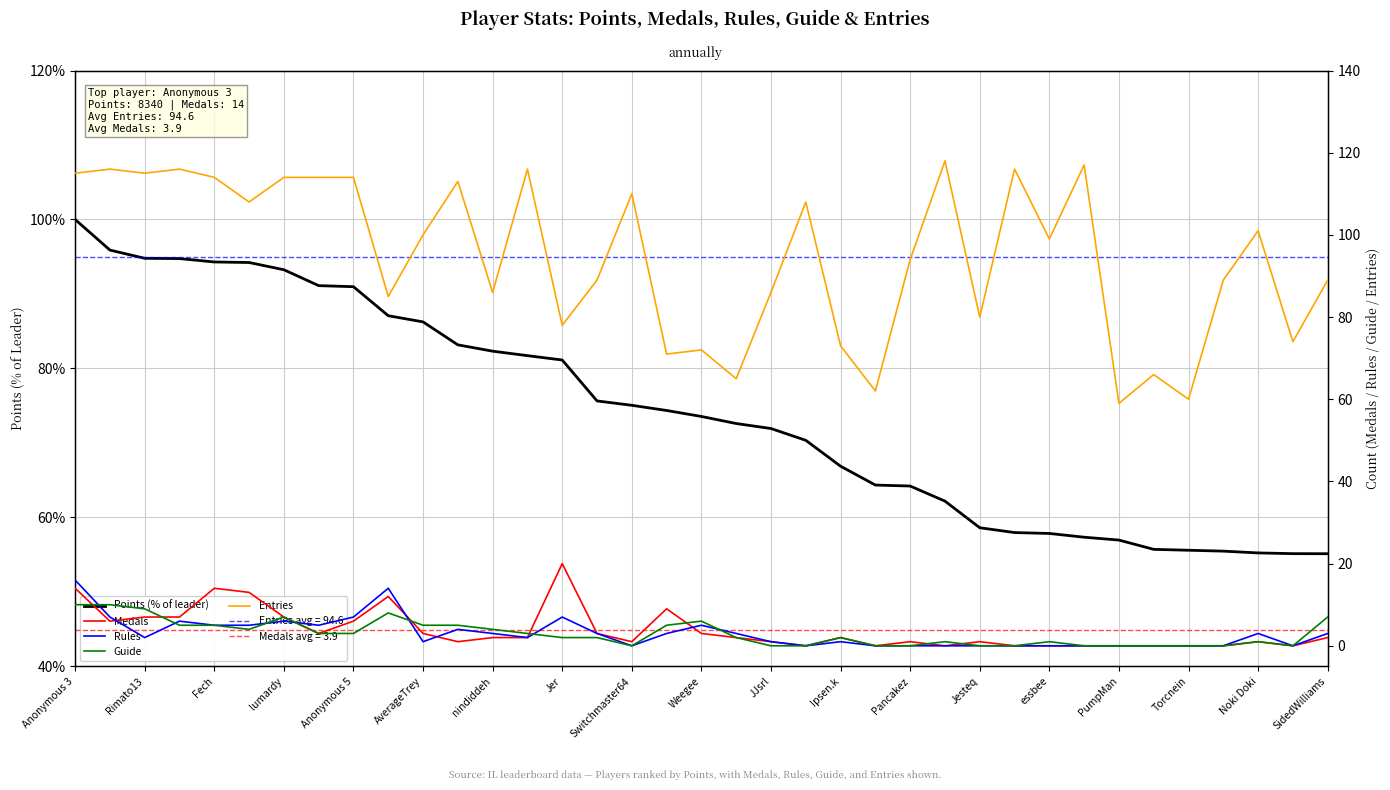

True or false: Points (% of leader) has a value of 27.5 at SidedWilliams.

False